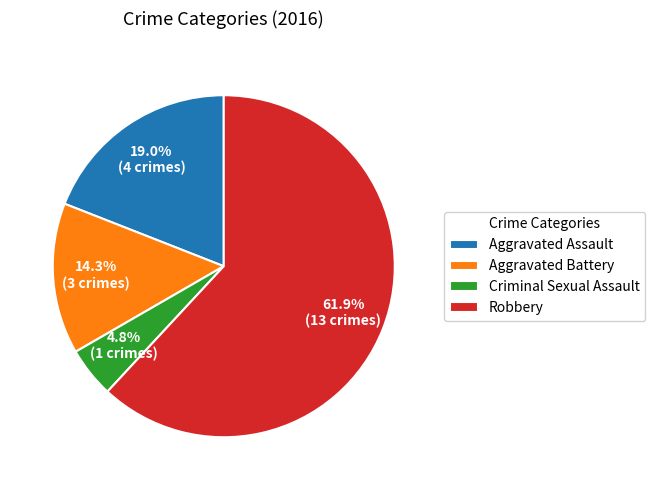

What is the ratio of the value at Aggravated Battery to the value at Criminal Sexual Assault?

3.0